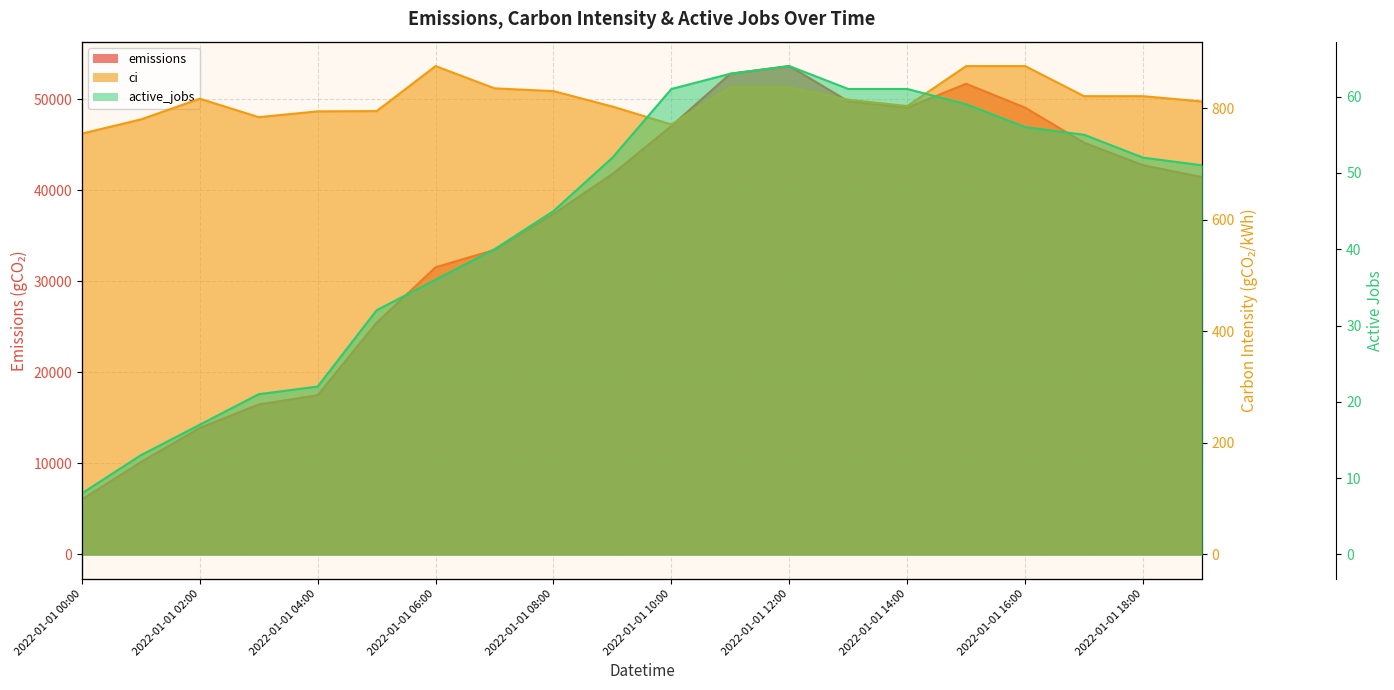

Is it true that ci equals 228.8 at 2022-01-01 12:00?

False